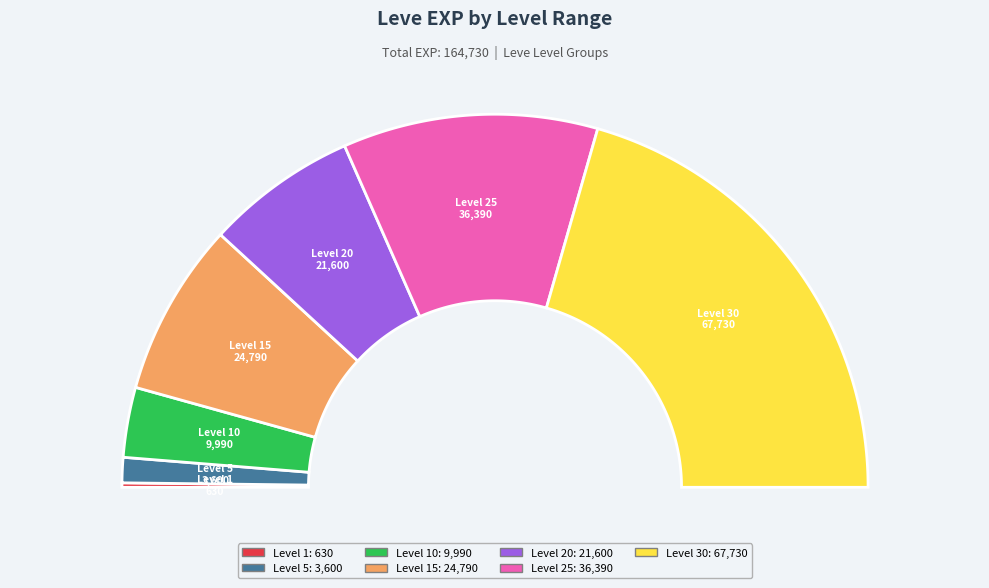

How many segments does this pie chart have?

7